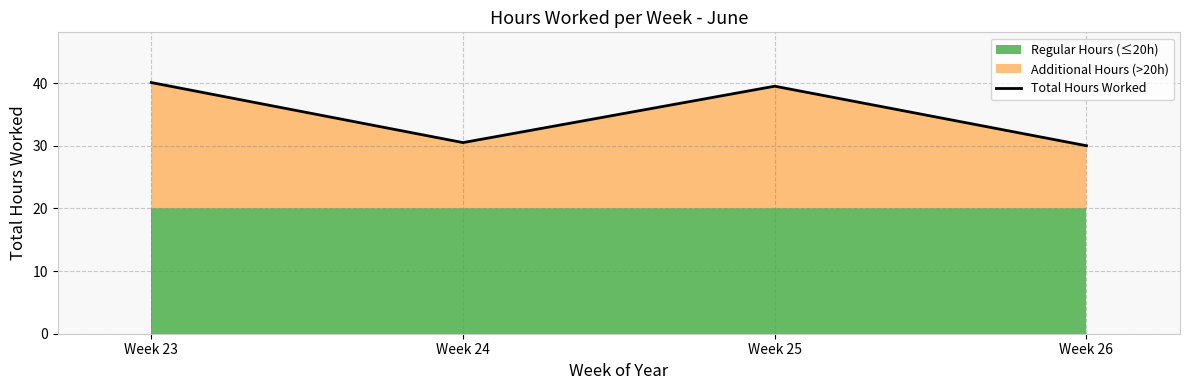

Read the value at Week 26.

30.0